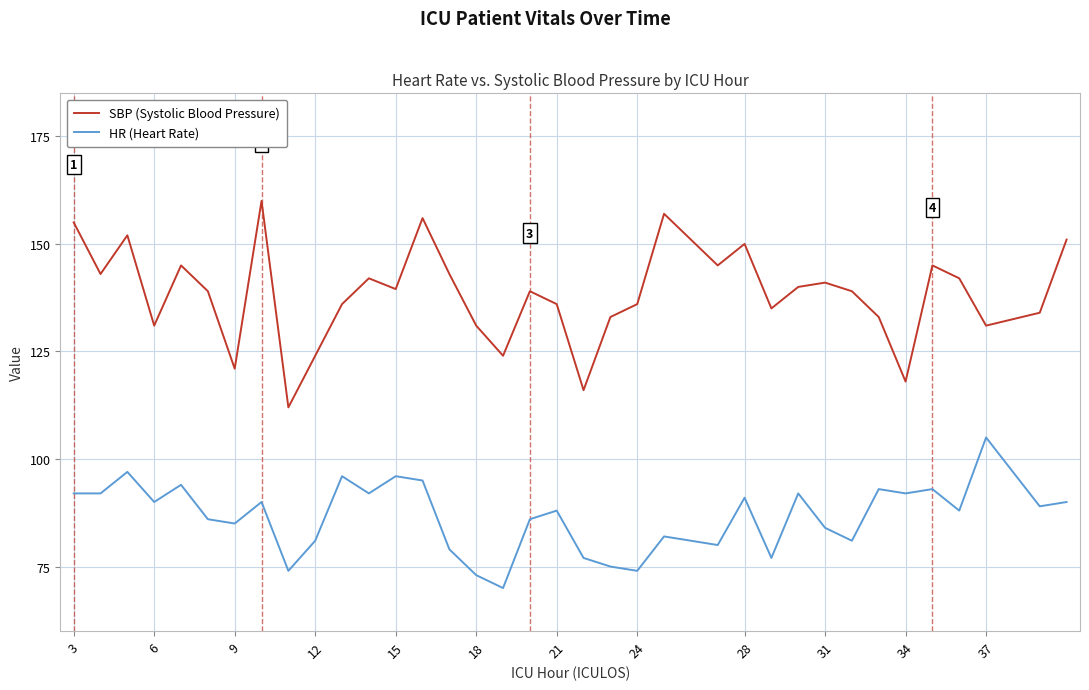

What is the difference between the second highest and minimum values in the HR (Heart Rate) series?

27.0